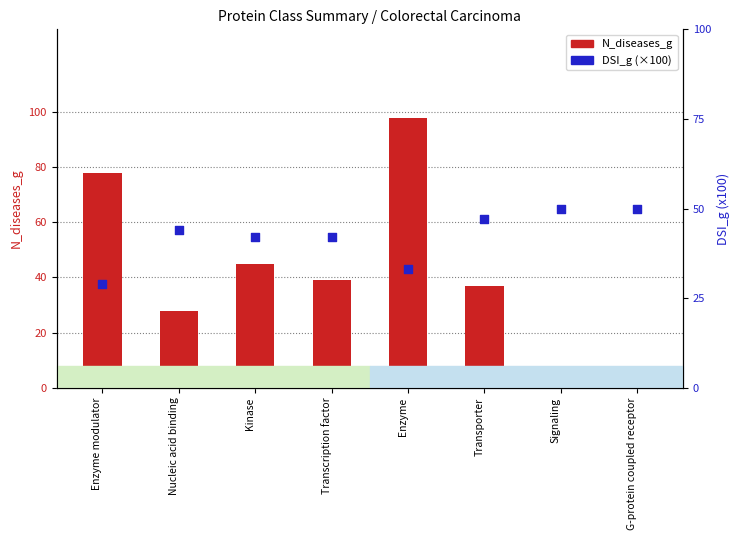

Which series reaches the maximum Y coordinate?

N_diseases_g